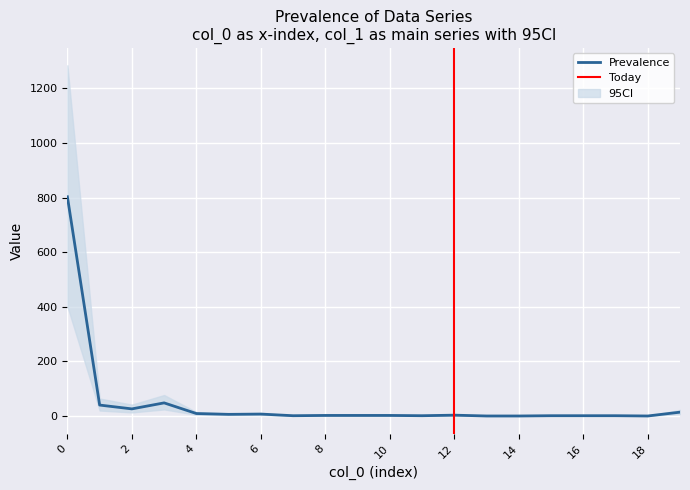

At how many categories does at least one series exceed 235?

1